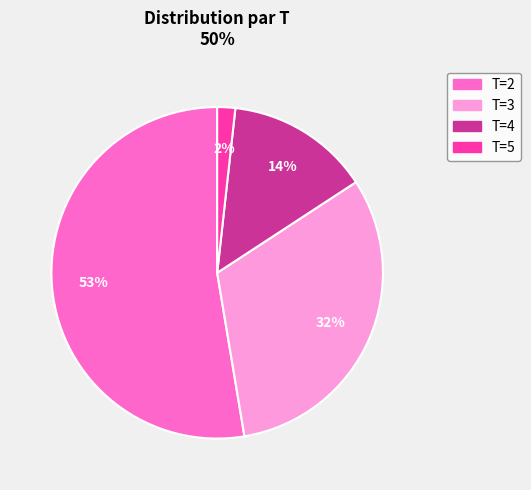

Is 2 the majority of the pie?

Yes